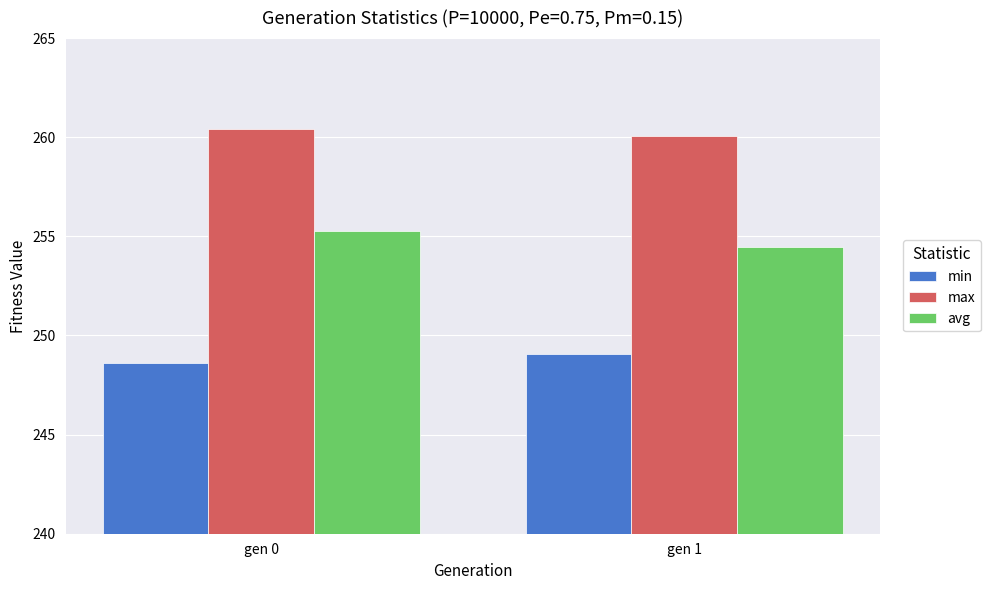

How many bars are there in each group?

3